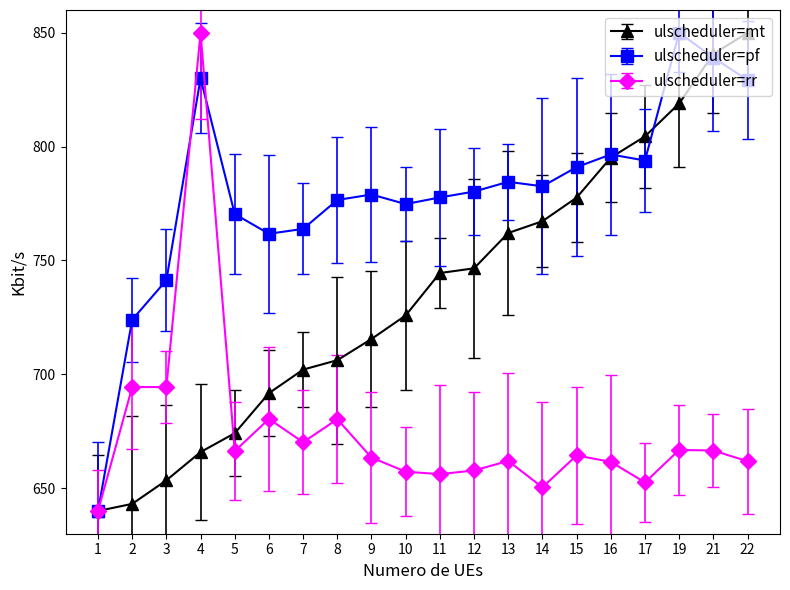

What is the spread (max minus min) of values at 17?

152.0